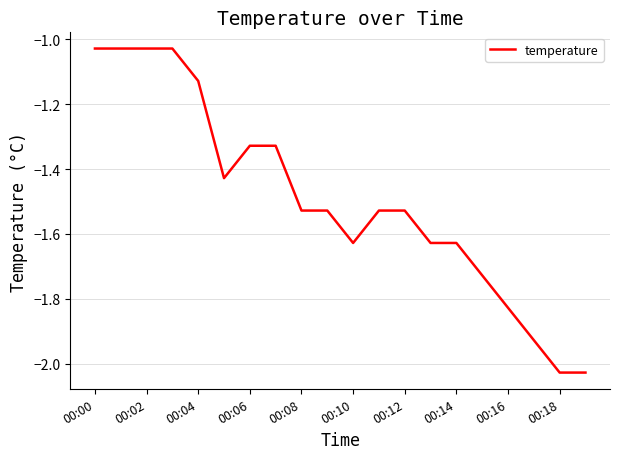

What is the difference between the maximum and minimum values?

1.0